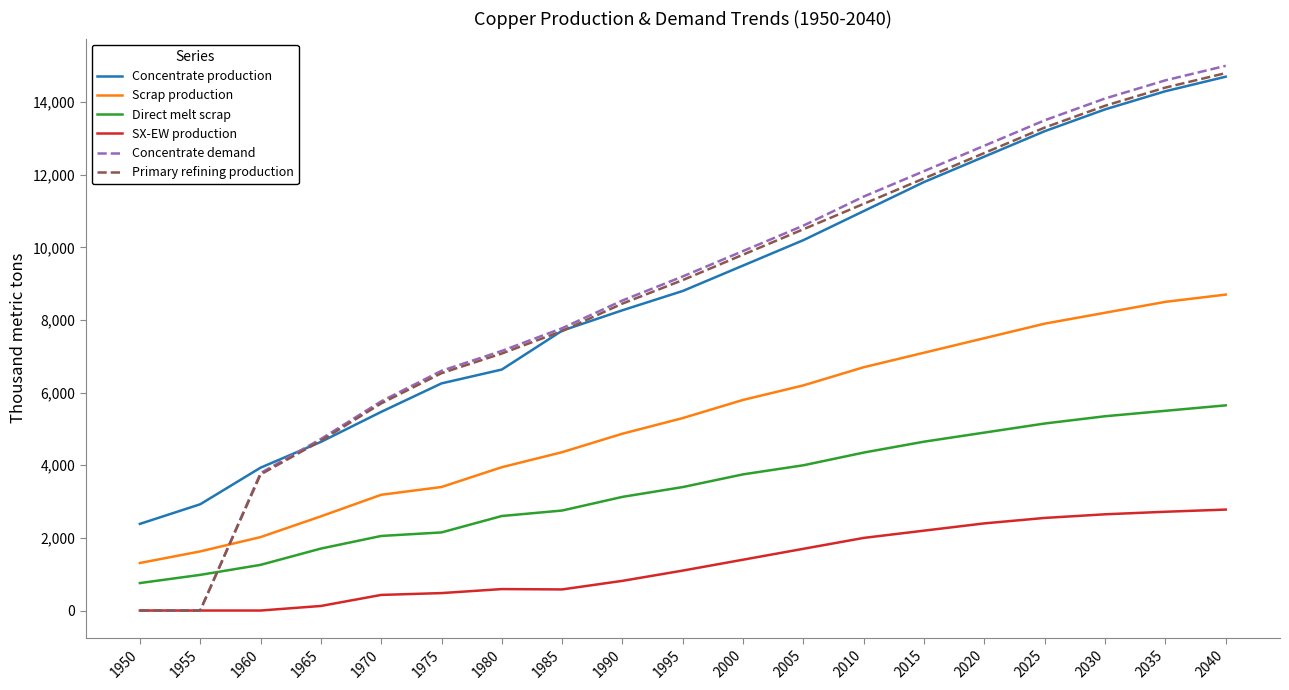

Is the value of Primary refining production at 1965 greater than the value of Concentrate demand at 2030?

No